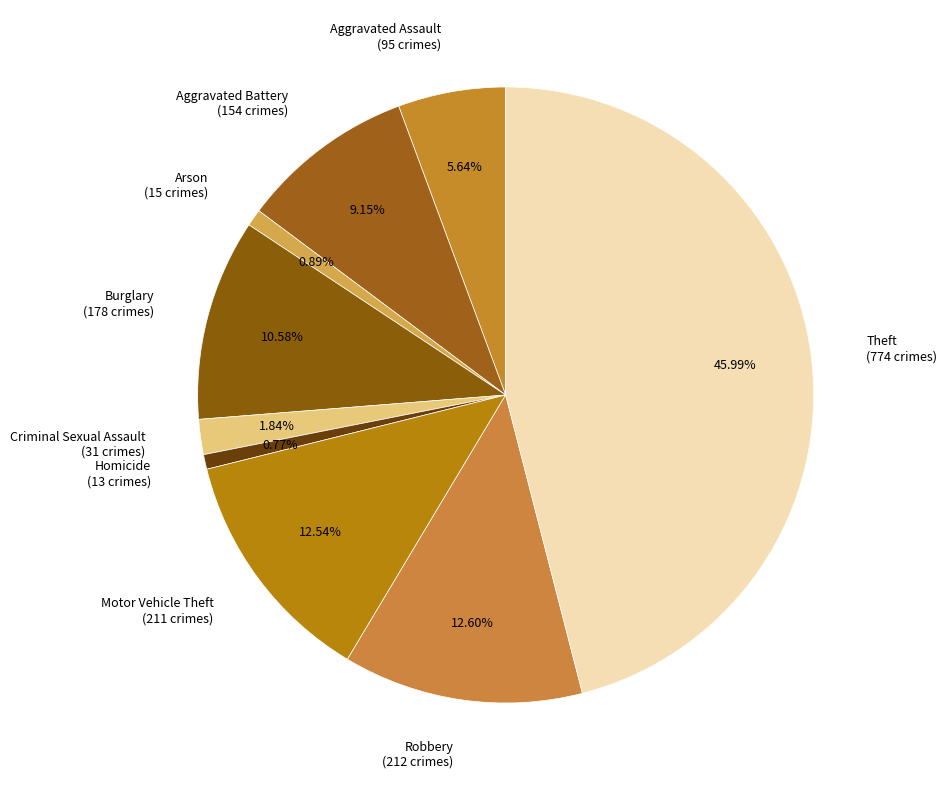

True or false: Theft accounts for 56% of the total.

False